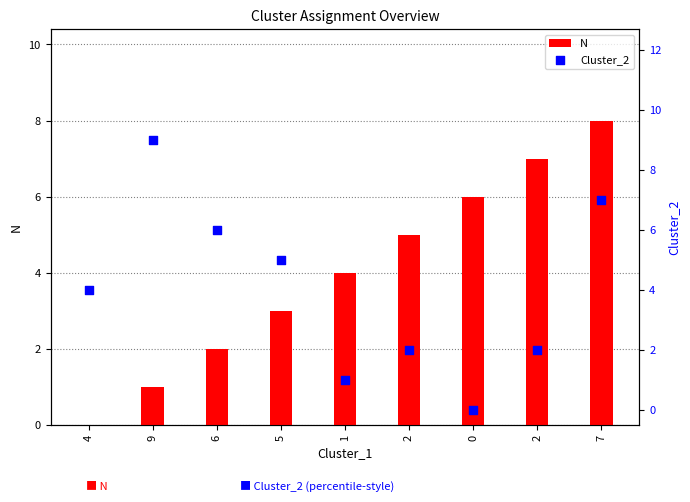

Which series has the largest Y range (max minus min)?

Cluster_2